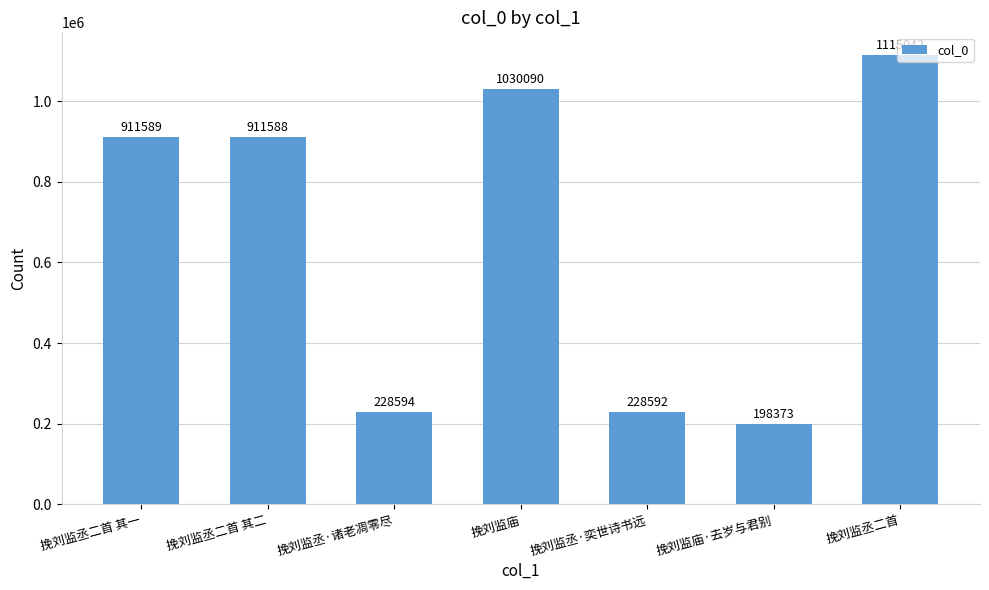

How many bars are there in total?

7